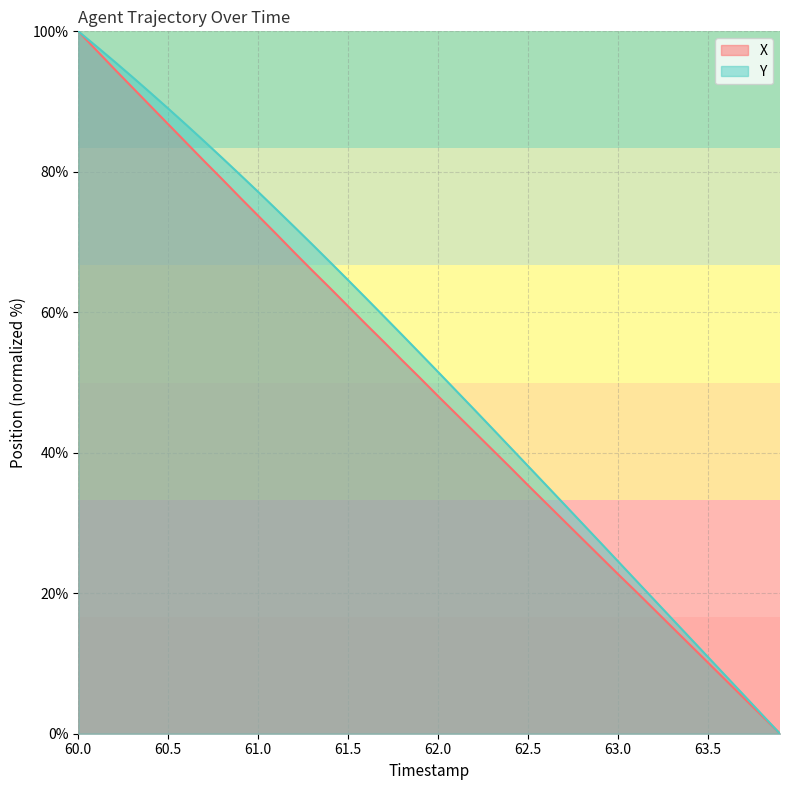

True or false: X and Y intersect in this chart.

False